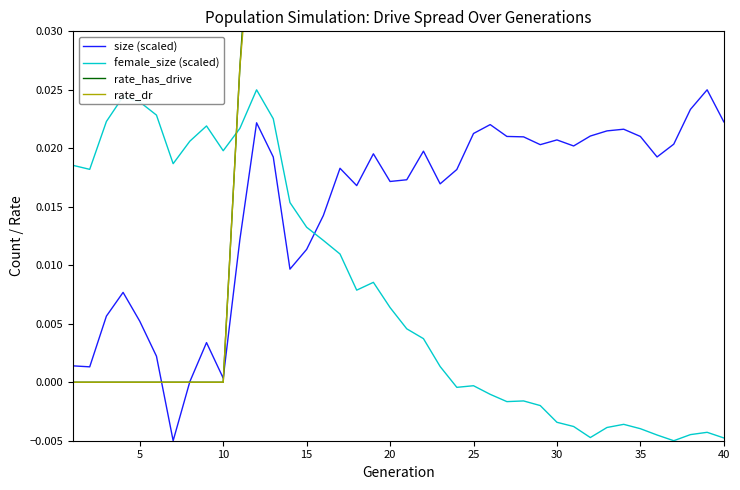

Which series changed the most between 35 and 40?

size (scaled)